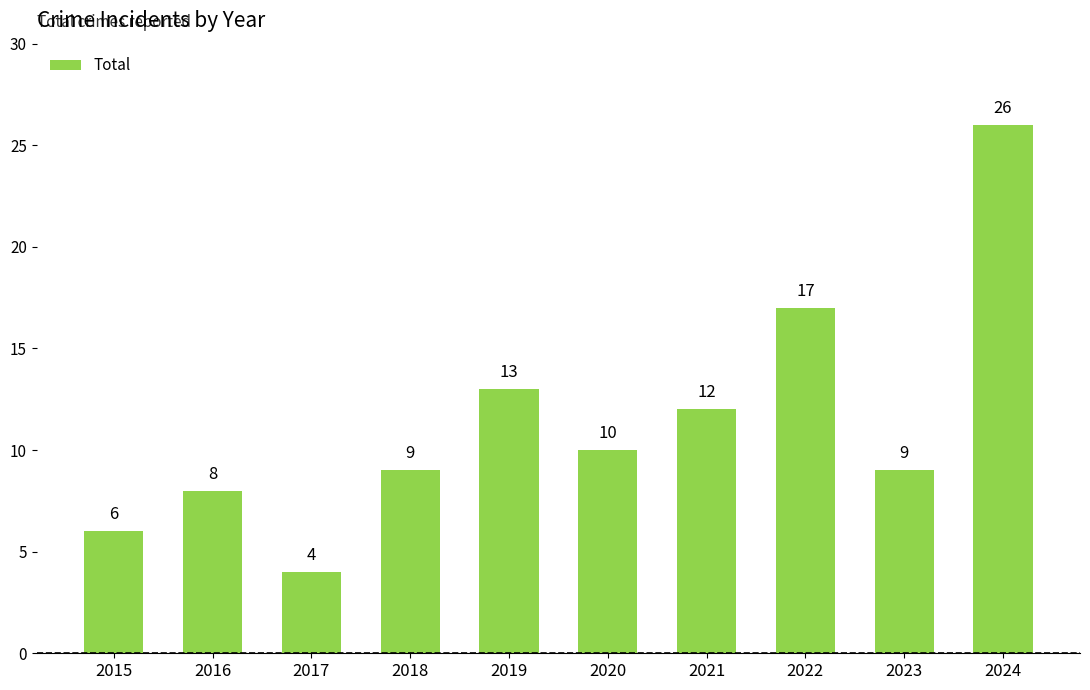

What is the average value?

11